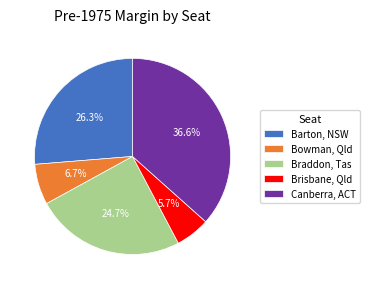

How many slices are in this pie chart?

5